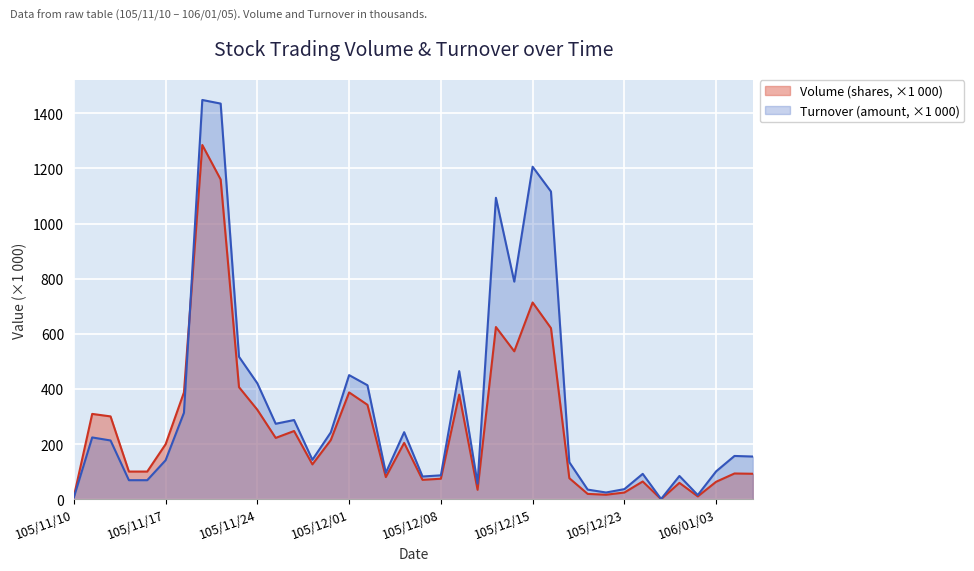

Where do Volume (shares) and Turnover (amount) first cross each other?

105/11/18 and 105/11/21